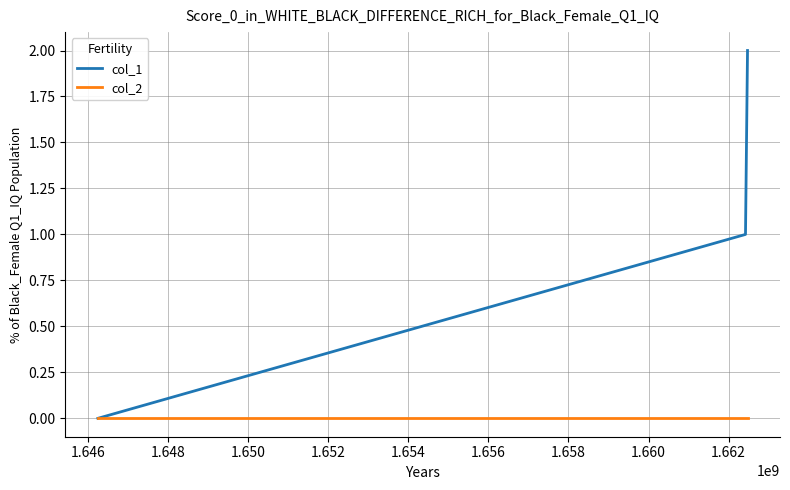

Which series has the widest spread of values?

col_1